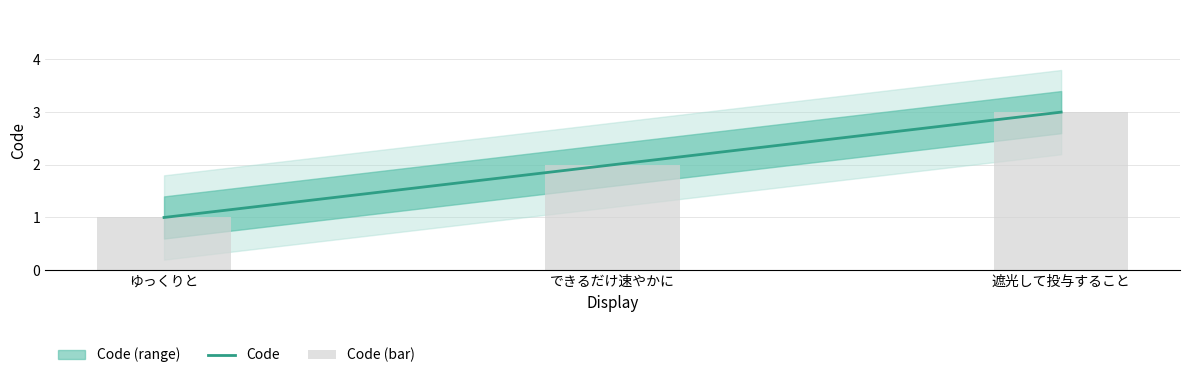

At which category is the sum across all series the highest?

遮光して投与すること